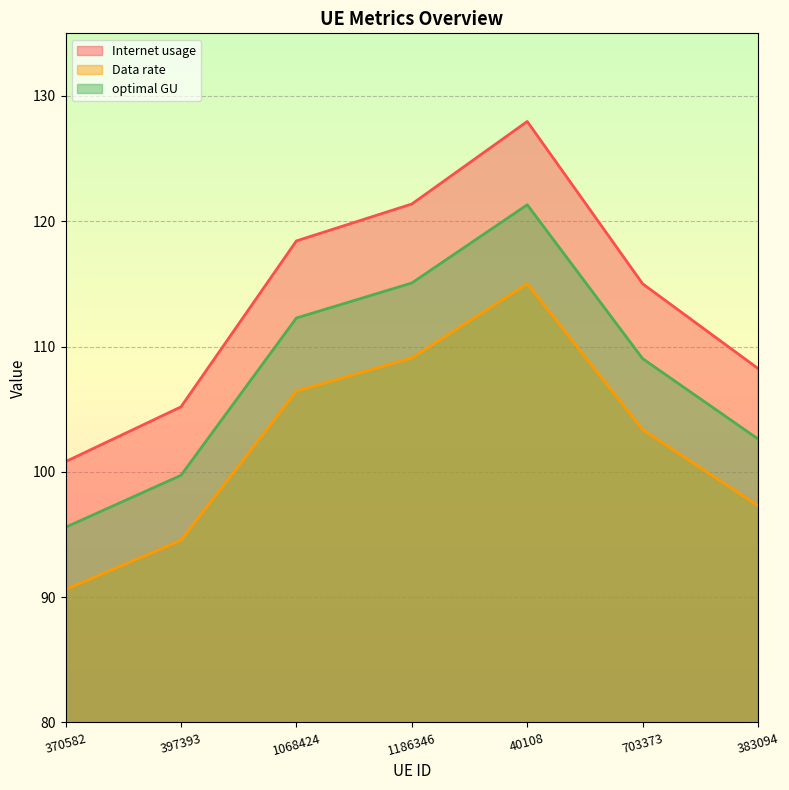

In Data rate, how many points are higher than both neighbors (excluding endpoints)?

1